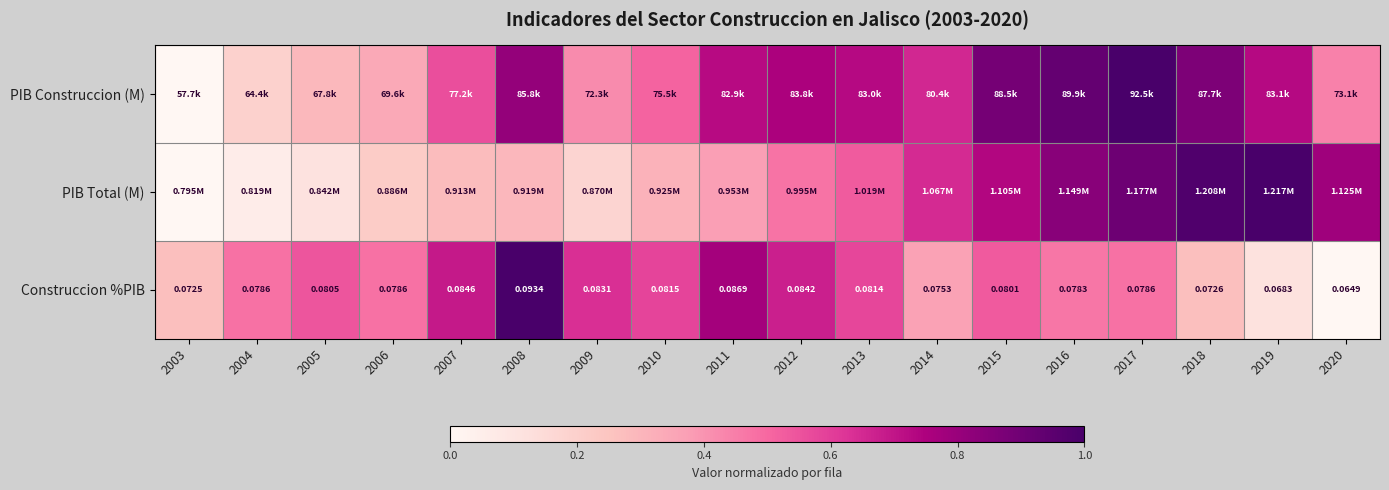

Between 2009 and 2020, which series saw the biggest shift?

Construccion %PIB